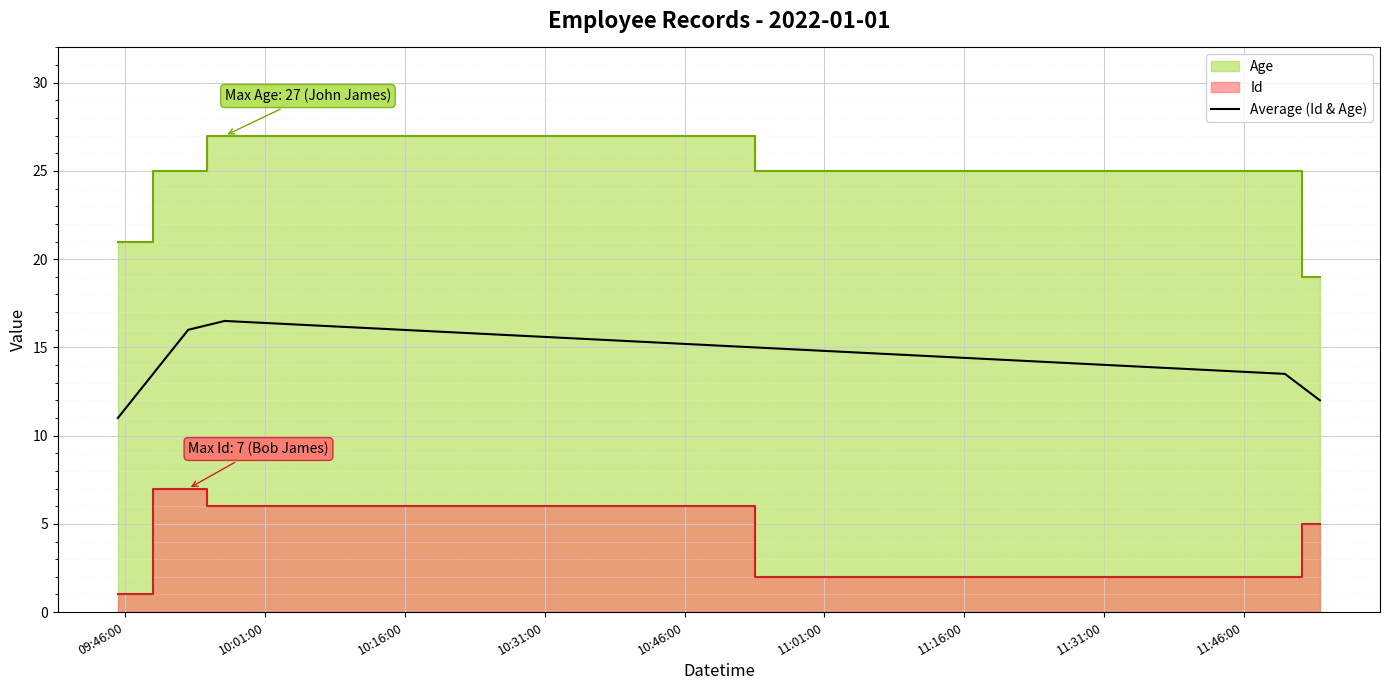

What is the minimum value for Average (Id & Age)?

11.0